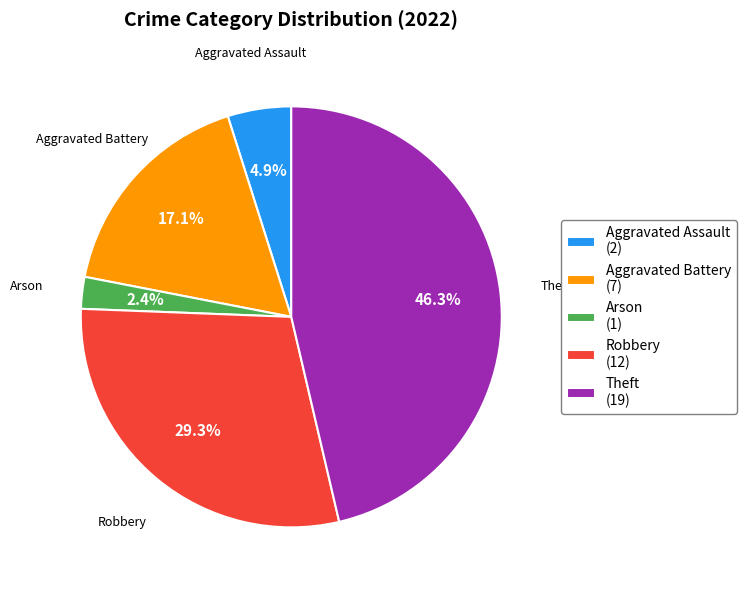

How many slices are in this pie chart?

5